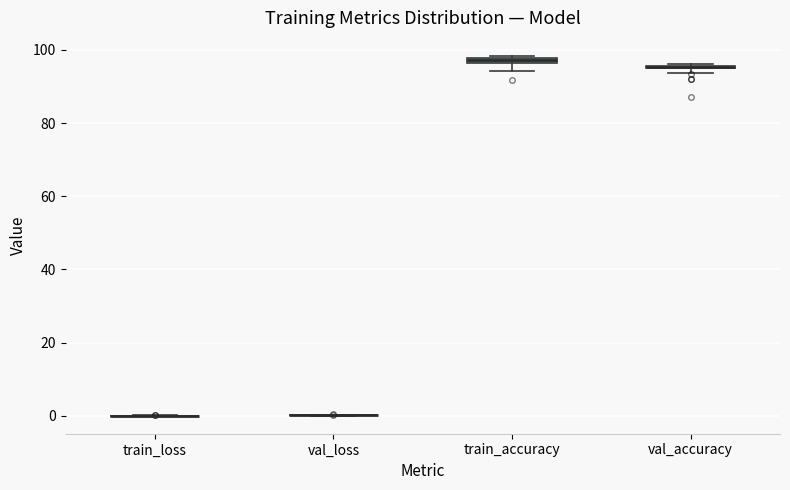

Where is the lower edge of the box for val_accuracy on the y-axis? The values are not printed on the chart, so give them approximately, as read against the axis.

94